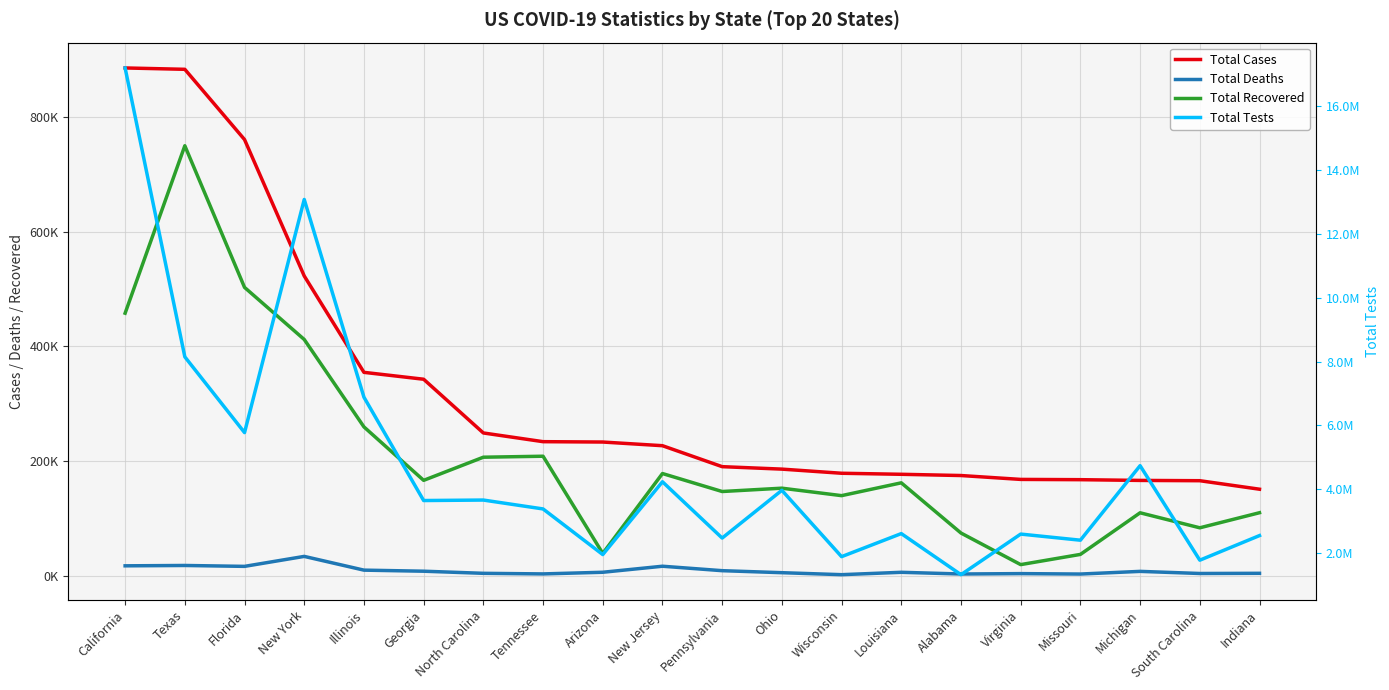

What is the sum of the Total Recovered values at New Jersey and New York?

589766